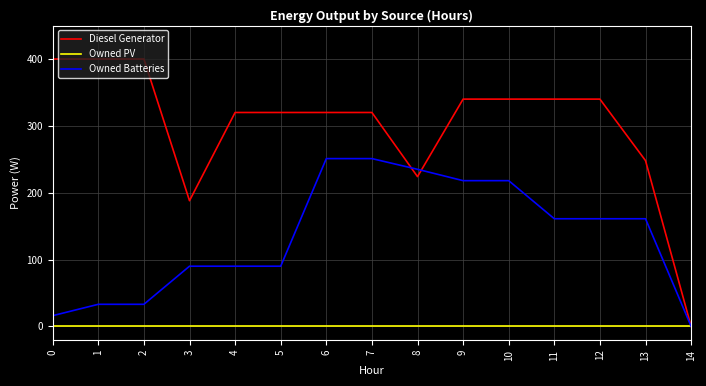

Which series changed the most between 9 and 11?

Owned Batteries